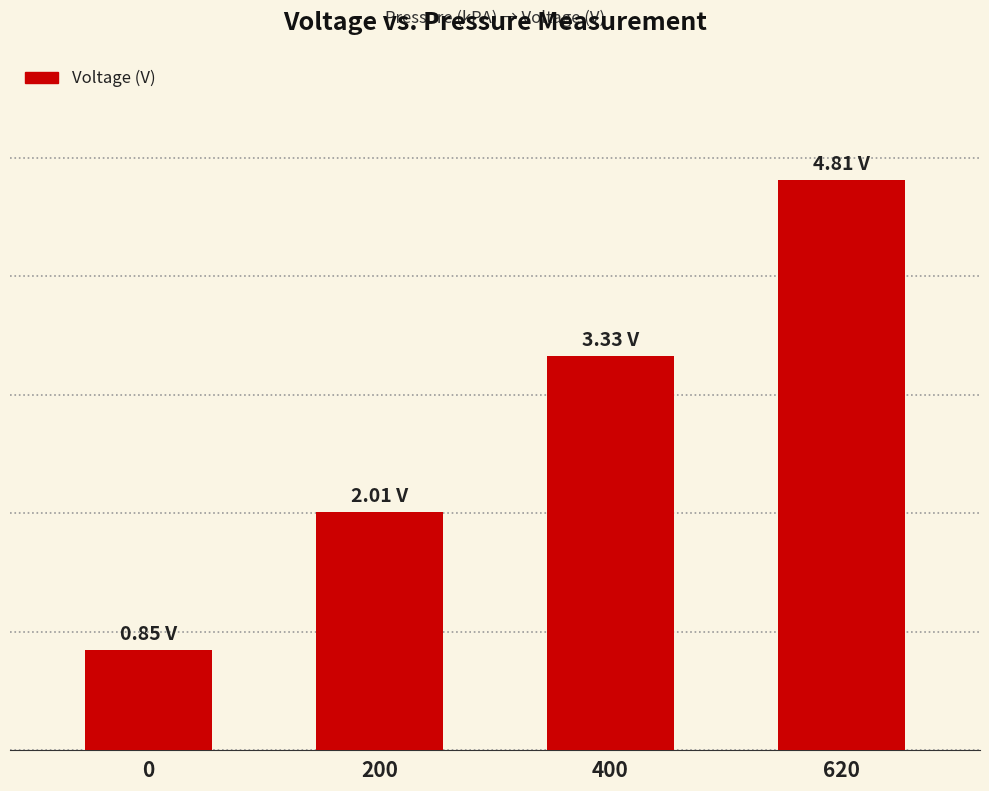

The value at 620 is 4.8. True or false?

True